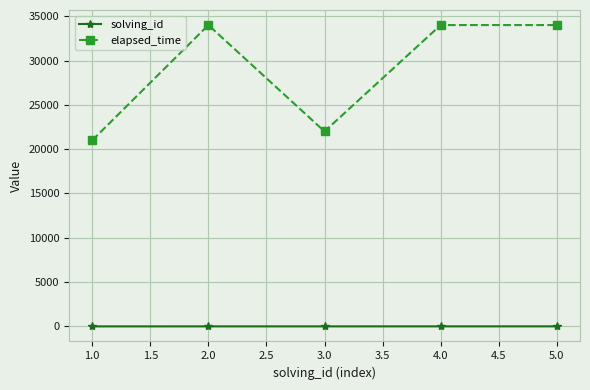

What is the difference between the highest and lowest values at 1.0?

20999